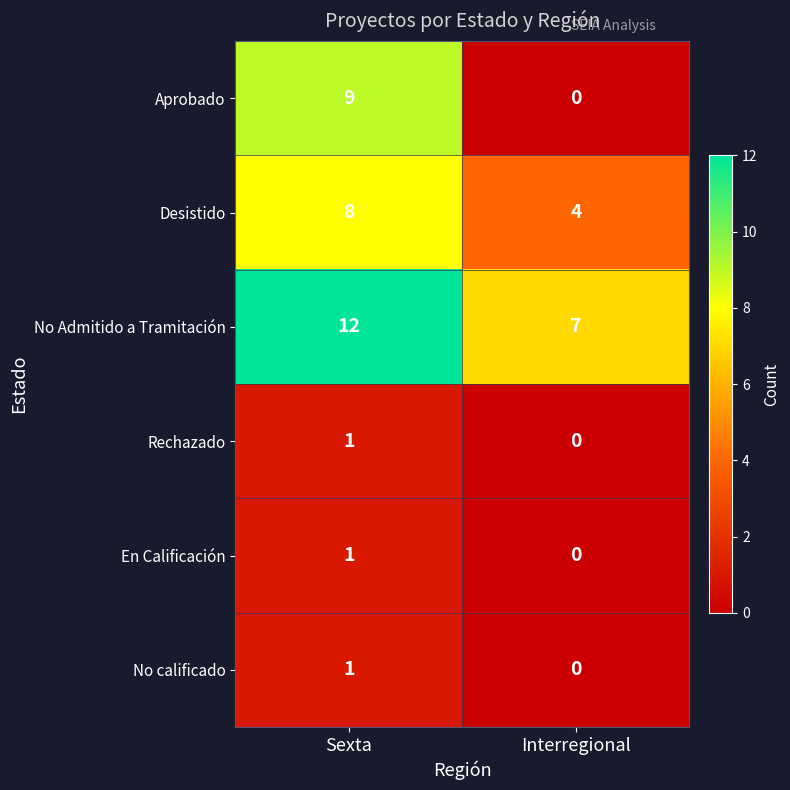

Is it true that Aprobado equals 12 at Sexta?

False